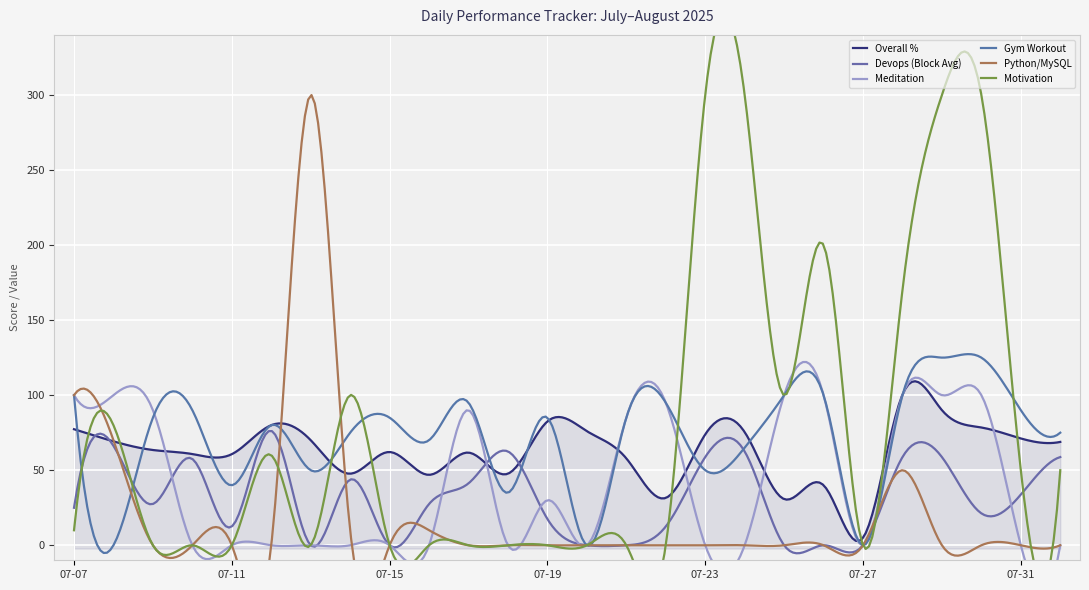

What is the value of the Overall % point at the 19th from the left?

30.8